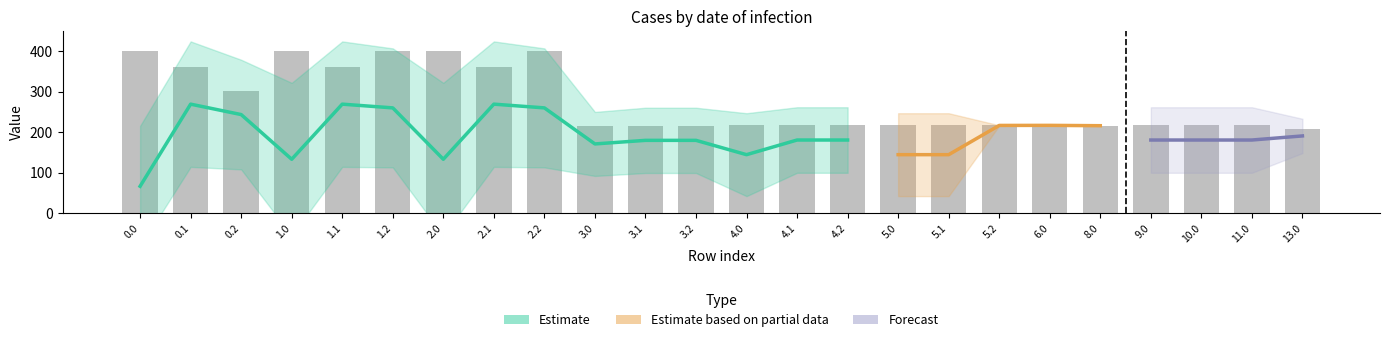

Reading right to left, what are all the values shown in this chart?

208.0	217.0	217.0	217.0	216.0	217.0	217.0	217.0	217.0	217.0	217.0	217.0	216.0	216.0	216.0	400.0	361.1	400.0	400.0	361.1	400.0	301.0	361.1	400.0